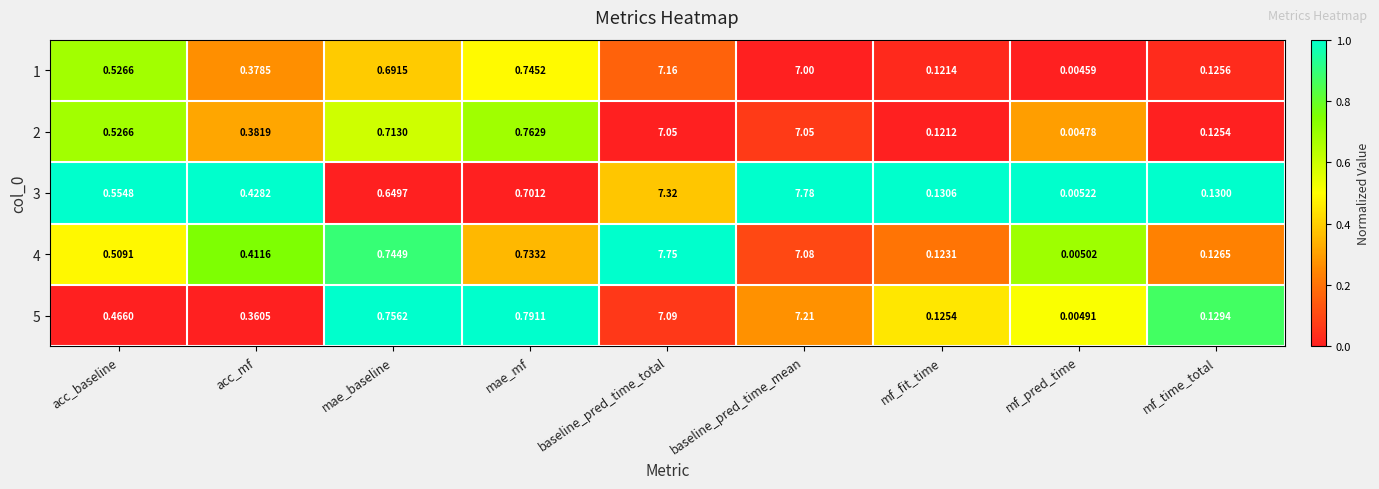

List the labels in order of 5 value, largest first.

baseline_pred_time_mean, baseline_pred_time_total, mae_mf, mae_baseline, acc_baseline, acc_mf, mf_time_total, mf_fit_time, mf_pred_time